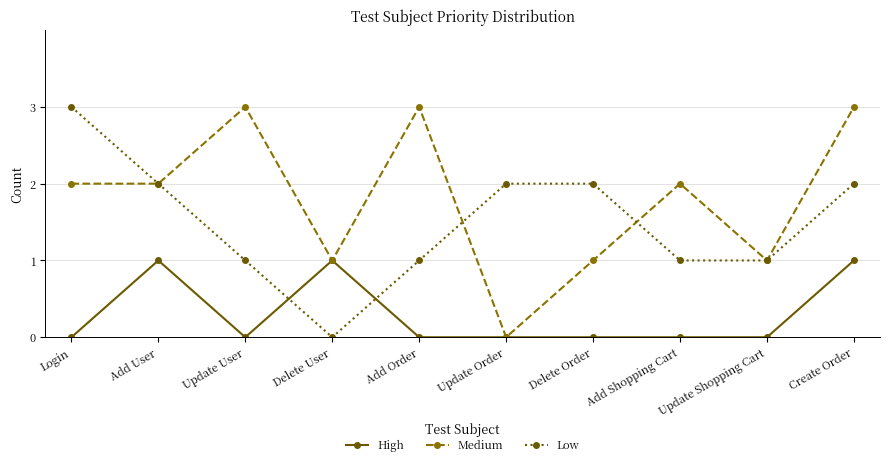

How many intersections are there between Low and High?

2